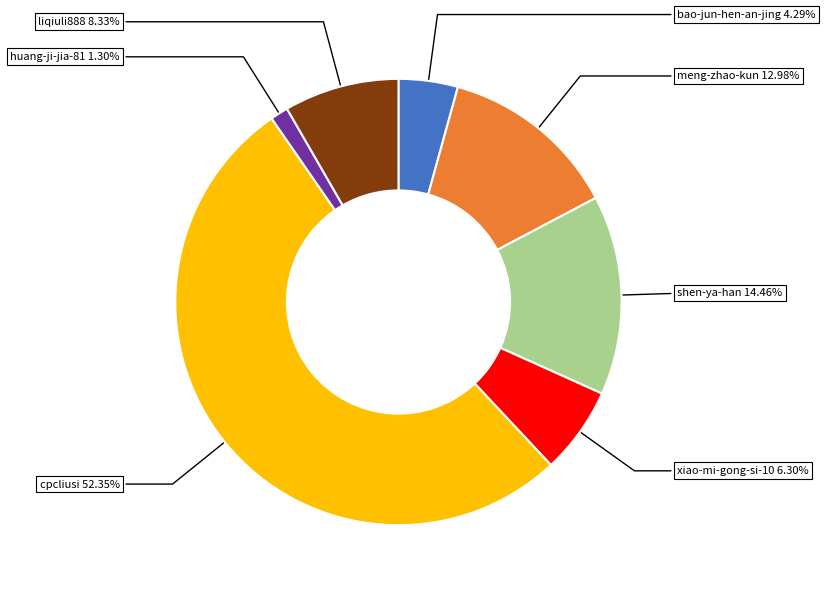

To the nearest percent, what percentage of the pie is liqiuli888?

8%